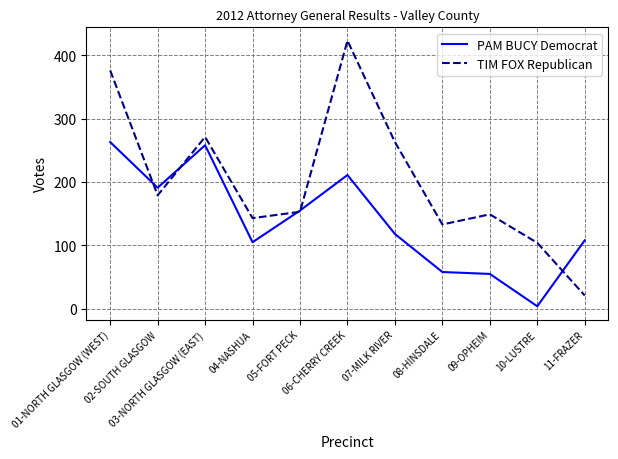

At which label does TIM FOX Republican first exceed 153?

01-NORTH GLASGOW (WEST)